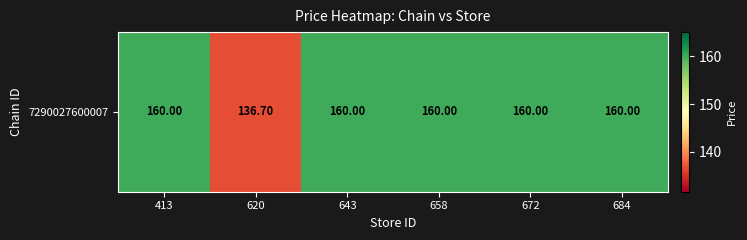

List the labels in order of value, largest first.

413, 643, 658, 672, 684, 620